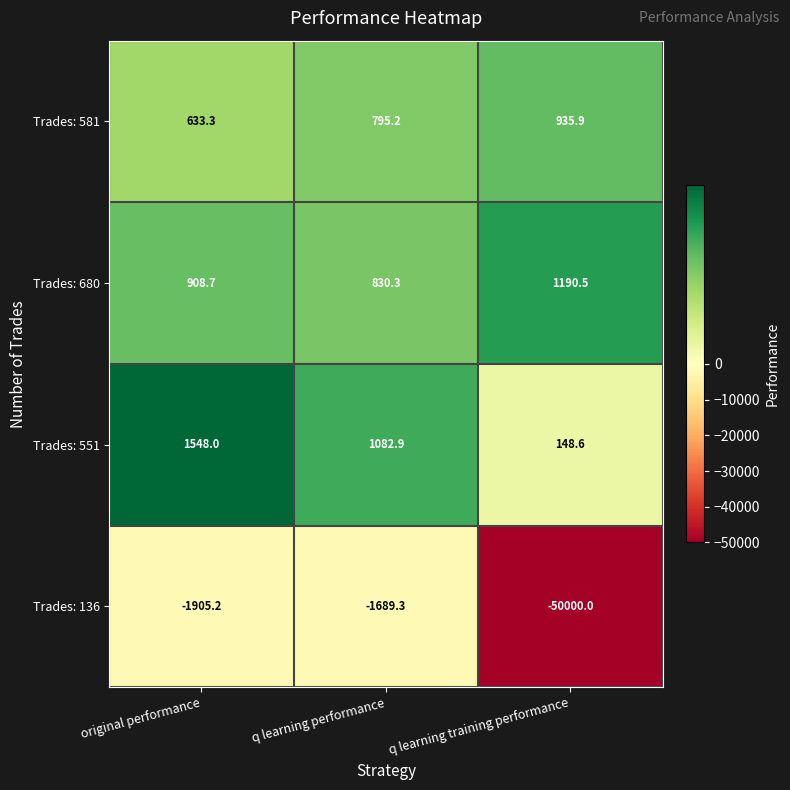

Which series has the largest total across all categories?

Trades: 680